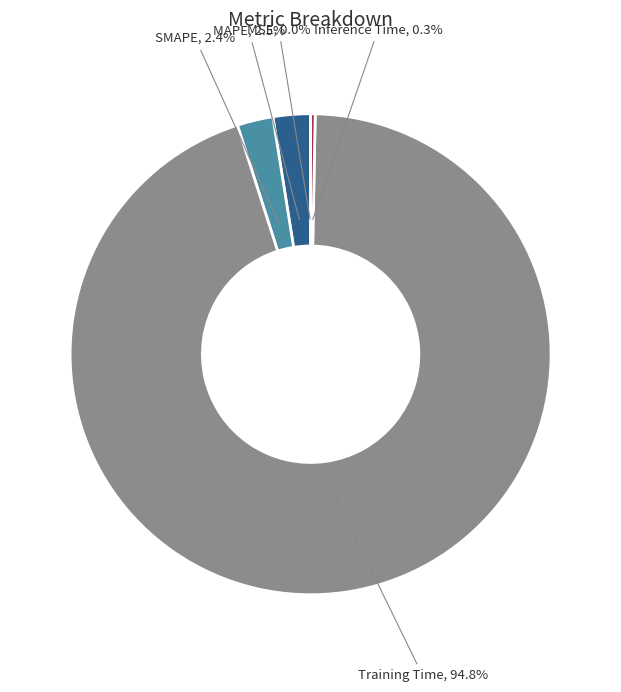

Combined, do Inference Time and MAPE account for over 50%?

No